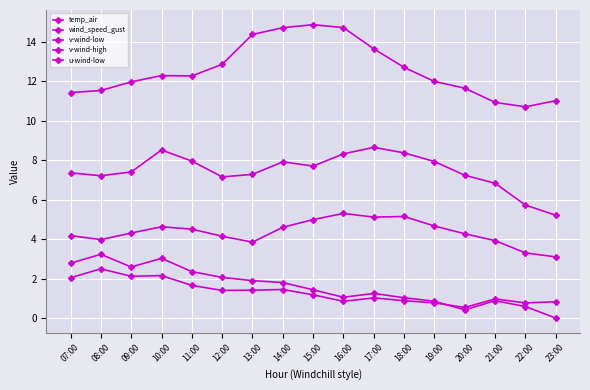

Where is the first local maximum for wind_speed_gust?

10:00